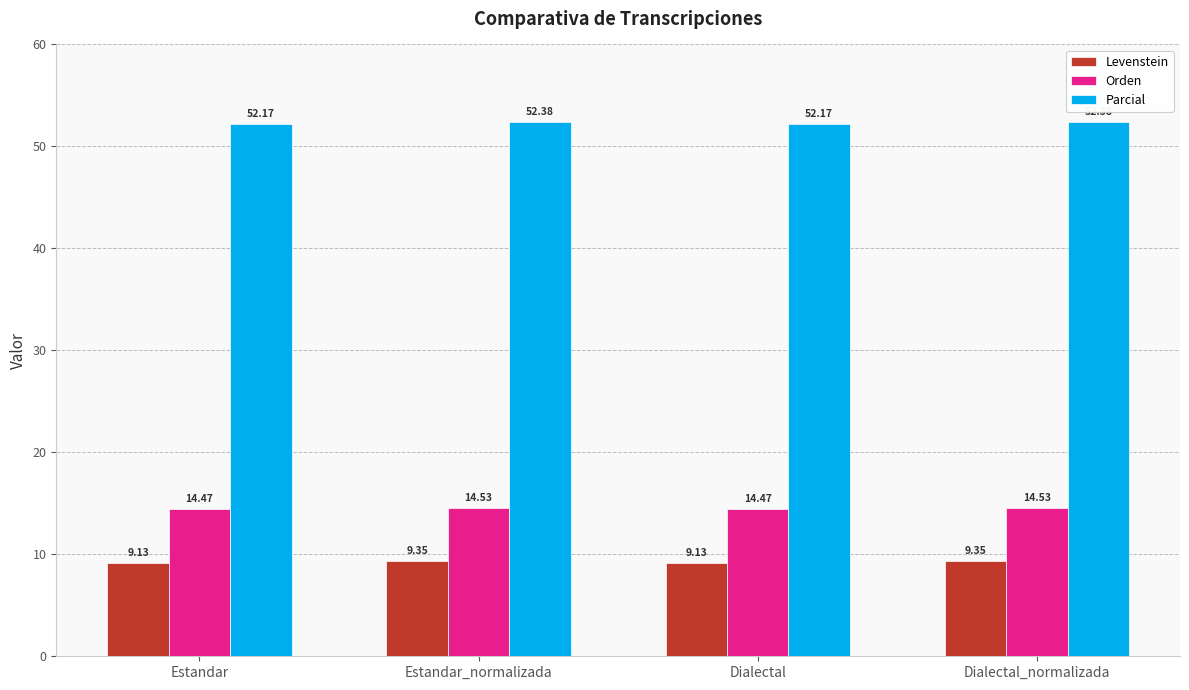

Is it true that Orden equals 24.4 at Dialectal_normalizada?

False